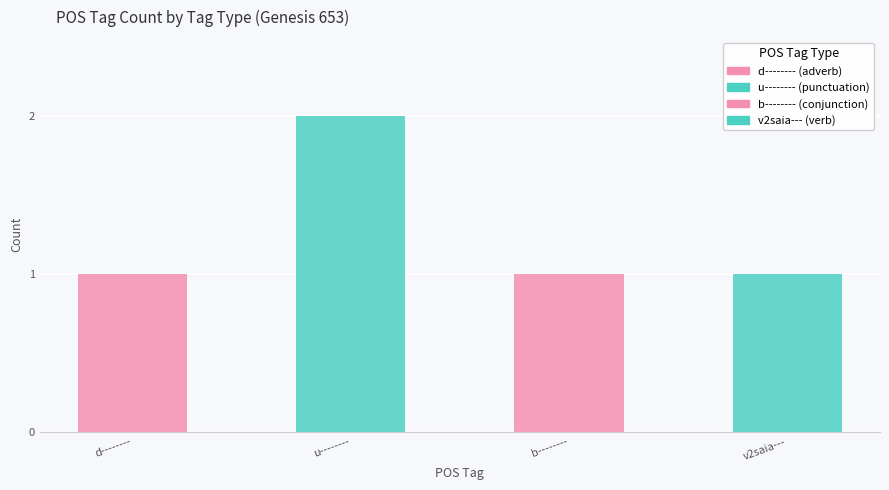

Approximately how many times larger is the value at v2saia--- compared to u--------?

0.5